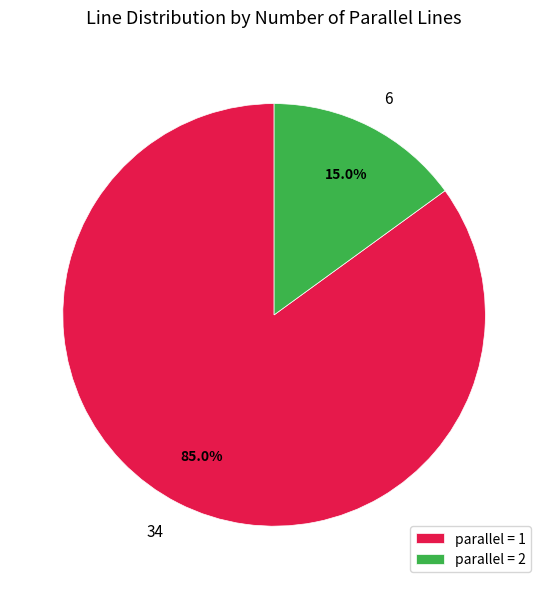

How many segments does this pie chart have?

2